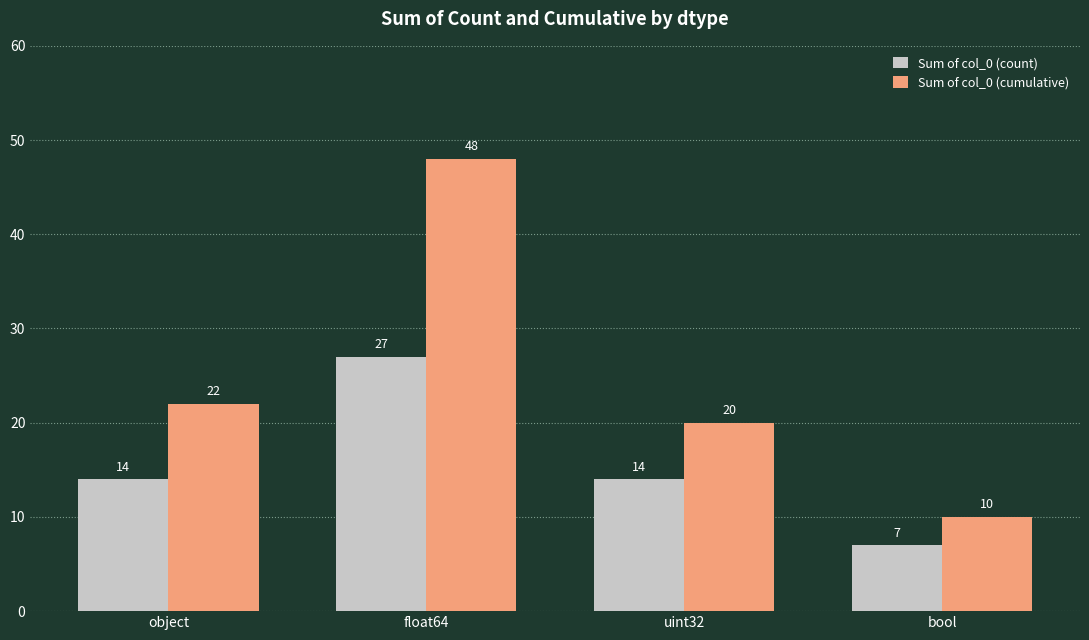

What is the difference between the maximum and minimum values in the Sum of col_0 (count) series?

20